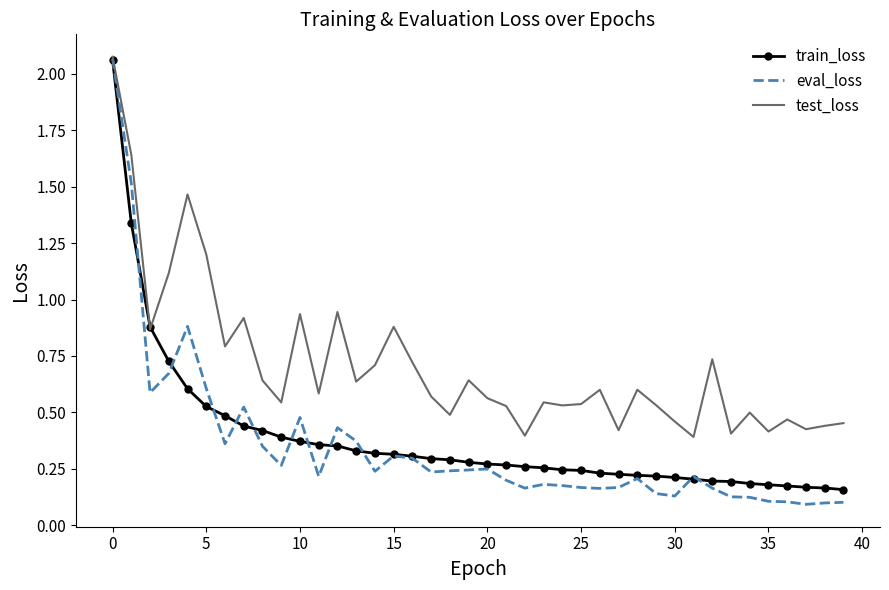

Which series has the largest total across all categories?

test_loss